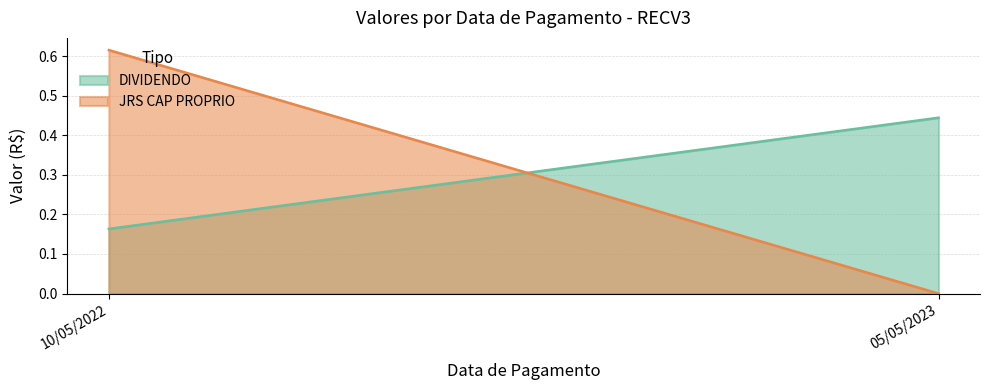

Rank the categories by JRS CAP PROPRIO value from highest to lowest.

10/05/2022, 05/05/2023